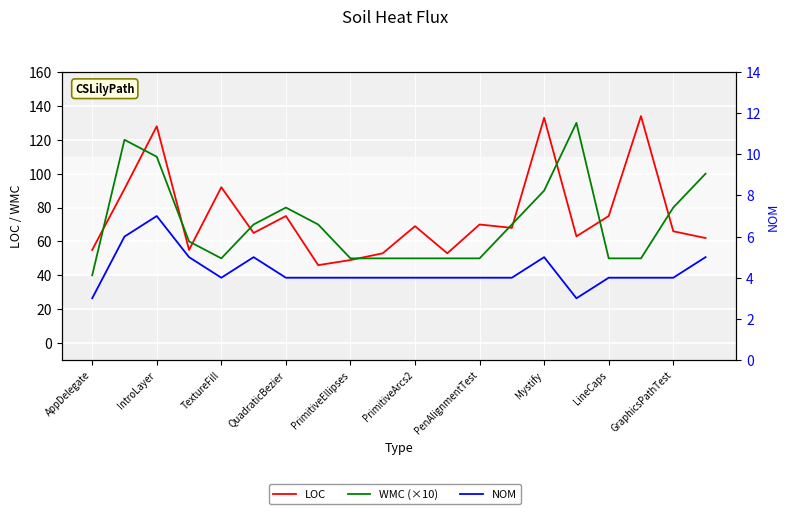

Rank the series at 17 from highest to lowest value.

LOC, WMC (×10), NOM